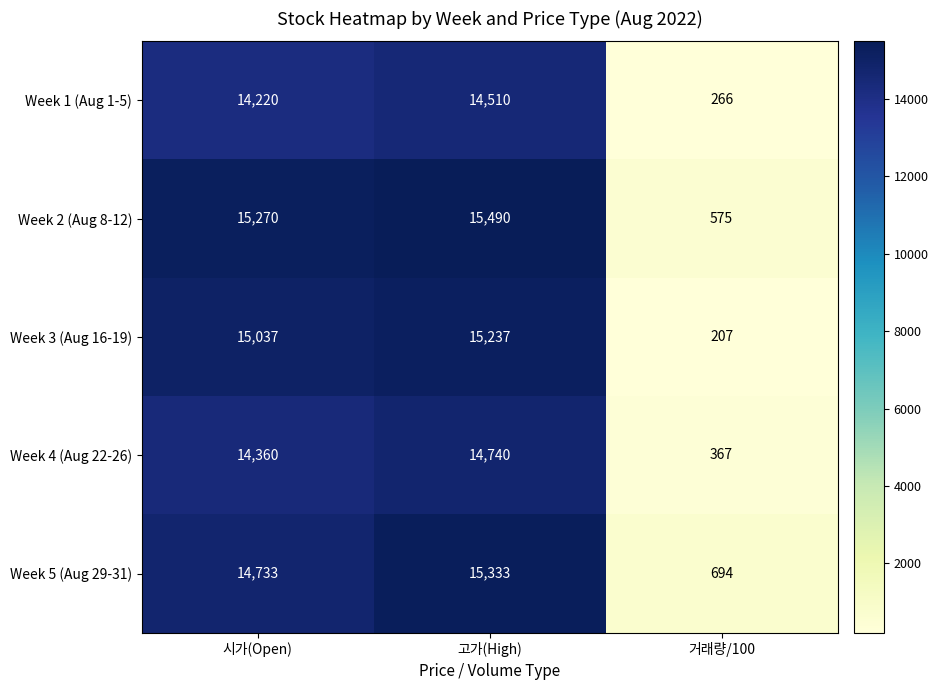

How many categories are shown in the chart?

3